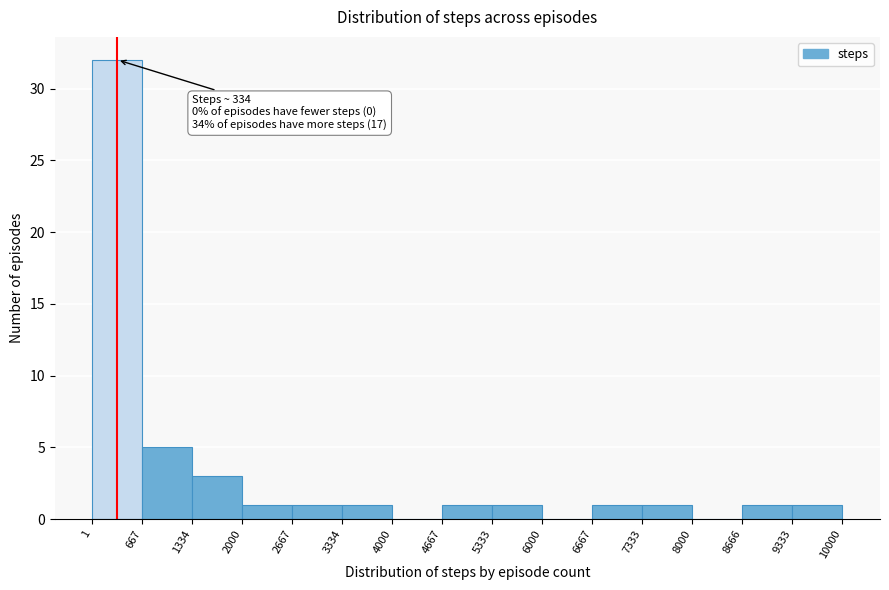

Over which range of the x-axis is the bar tallest?

1 to 667